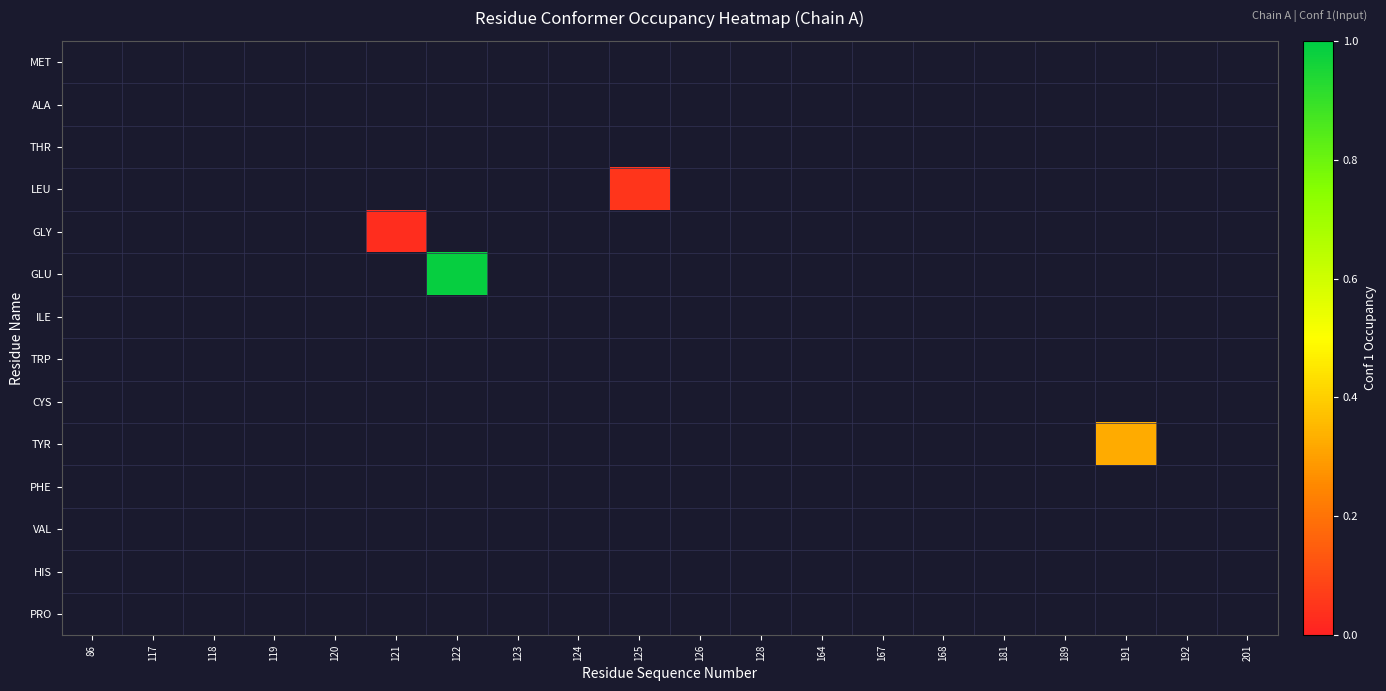

List the series in order of their peak value, lowest first.

MET, ALA, THR, LEU, GLY, GLU, ILE, TRP, CYS, TYR, PHE, VAL, HIS, PRO